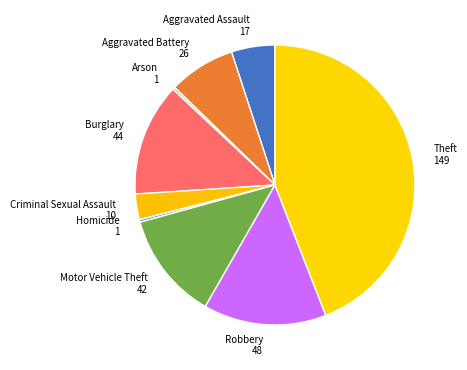

Is Theft the majority of the pie?

No